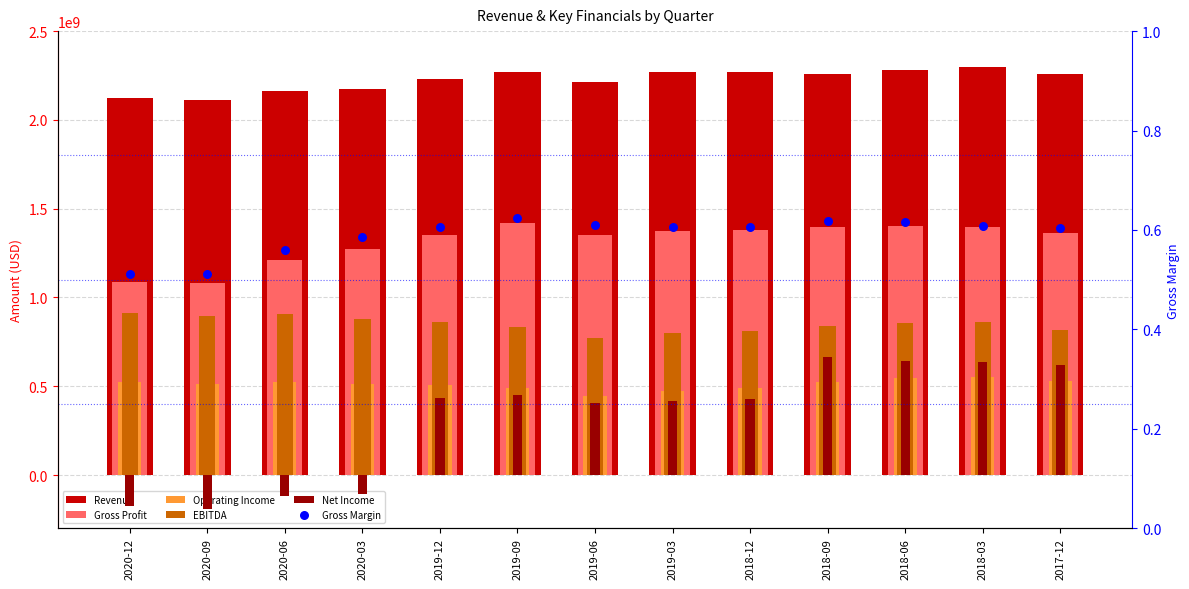

At which category is the sum across all series the highest?

2018-03